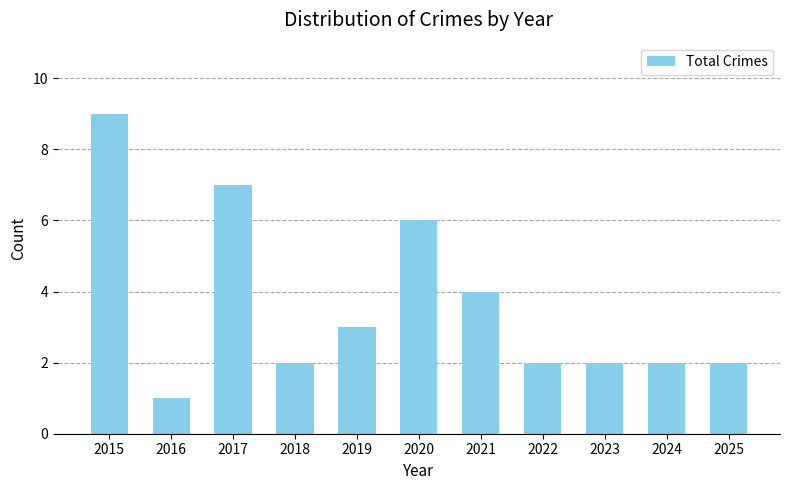

The value at 2020 is 6. True or false?

True